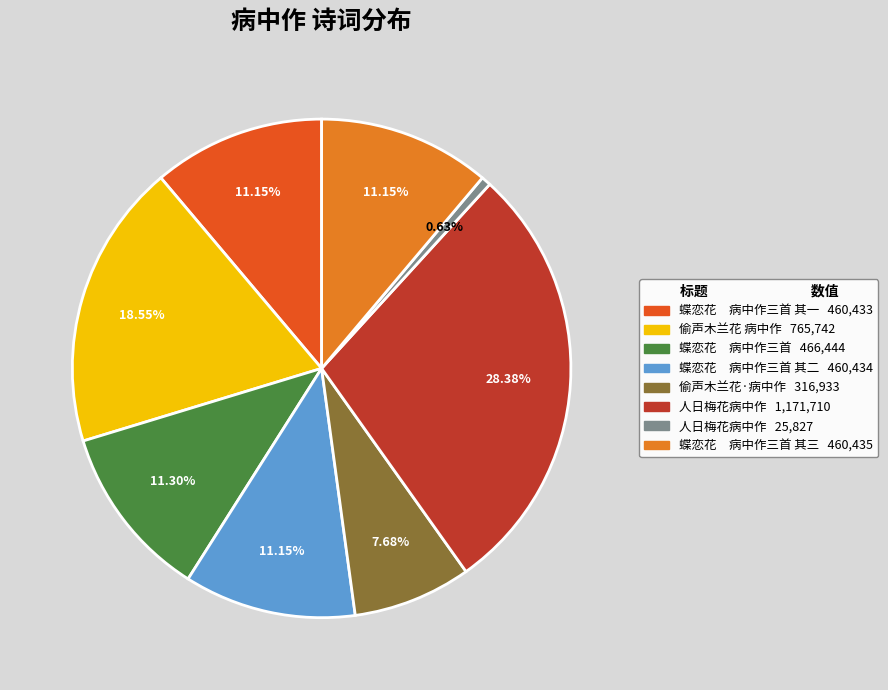

Is there a majority slice in this chart?

No